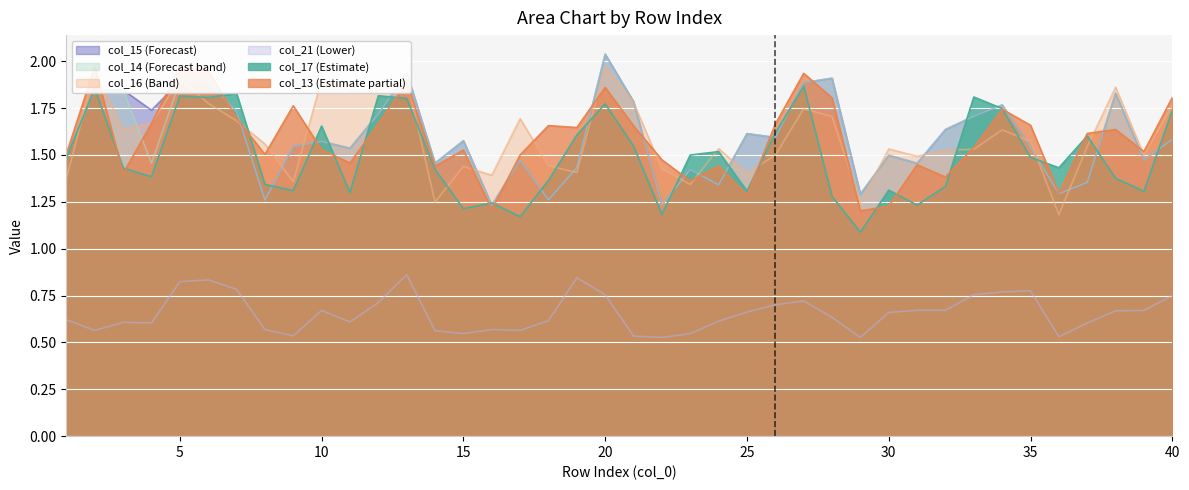

Which category has the highest value in the col_14 series?

20